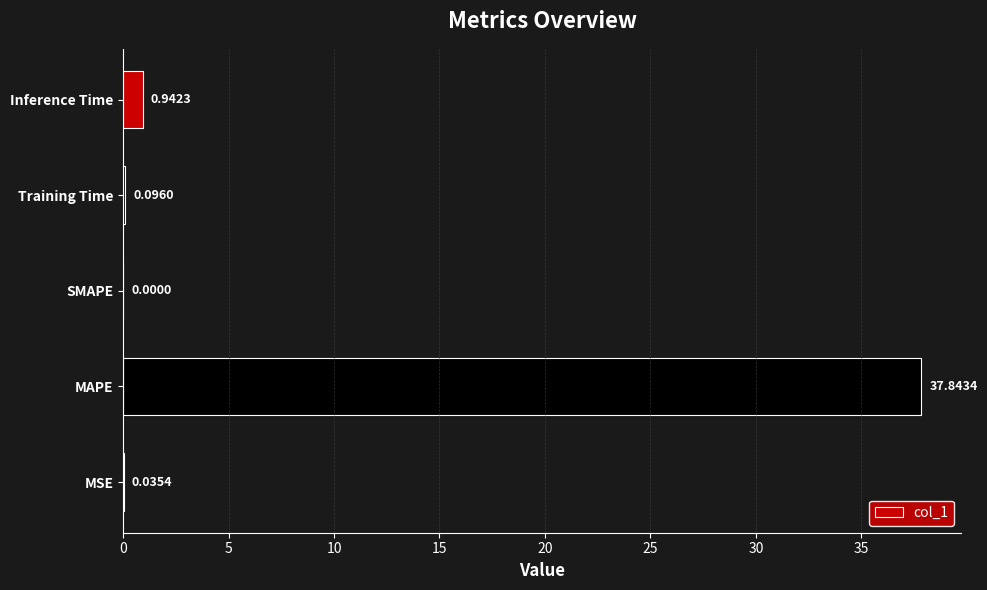

What is the sum of all values?

38.9